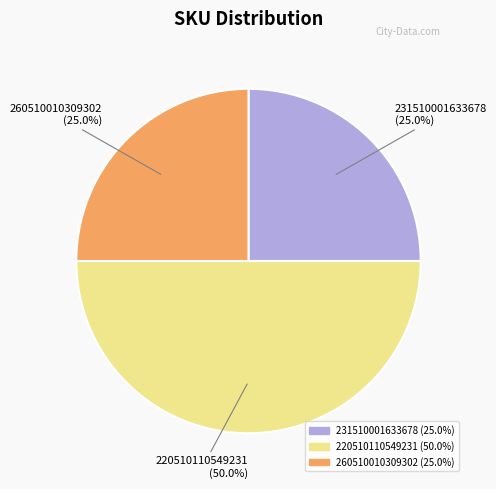

Which slice is the largest?

220510110549231